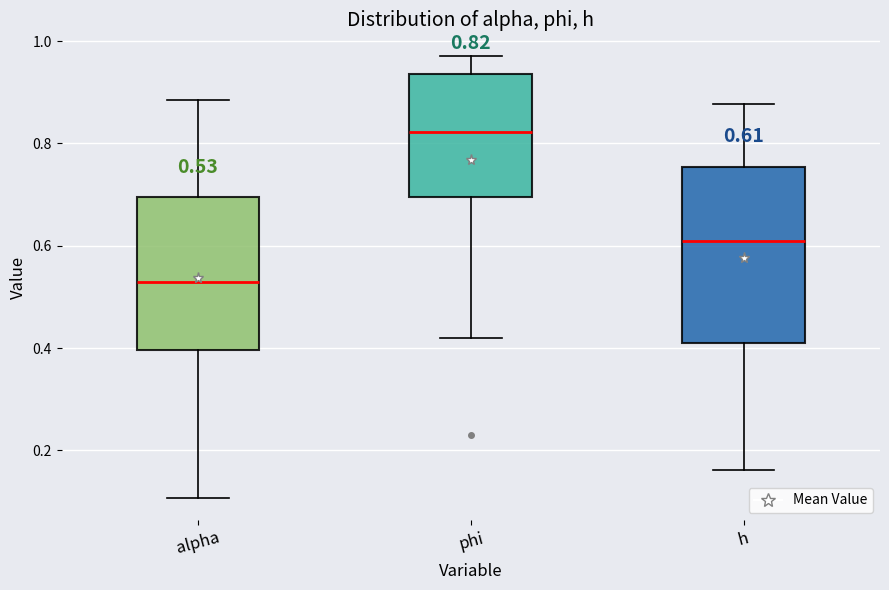

Comparing the boxes themselves (not the whiskers), which one is the tallest?

h